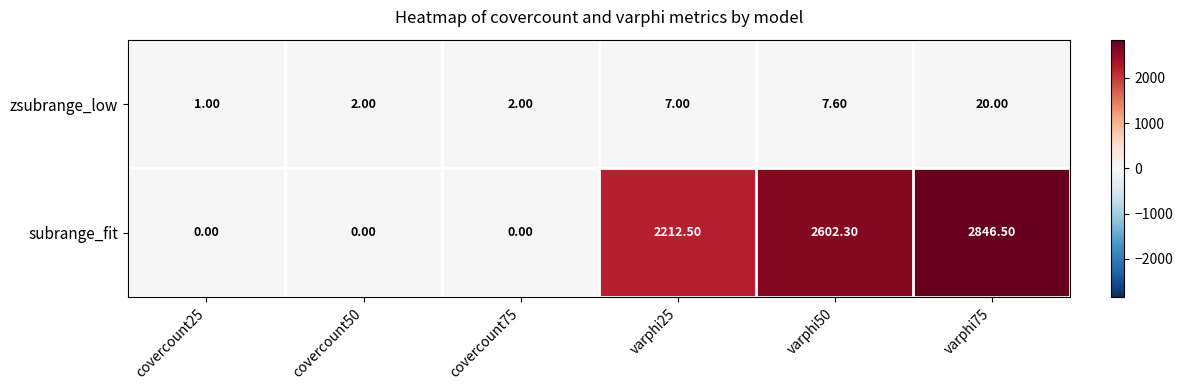

What is the sum of all subrange_fit values?

7661.3